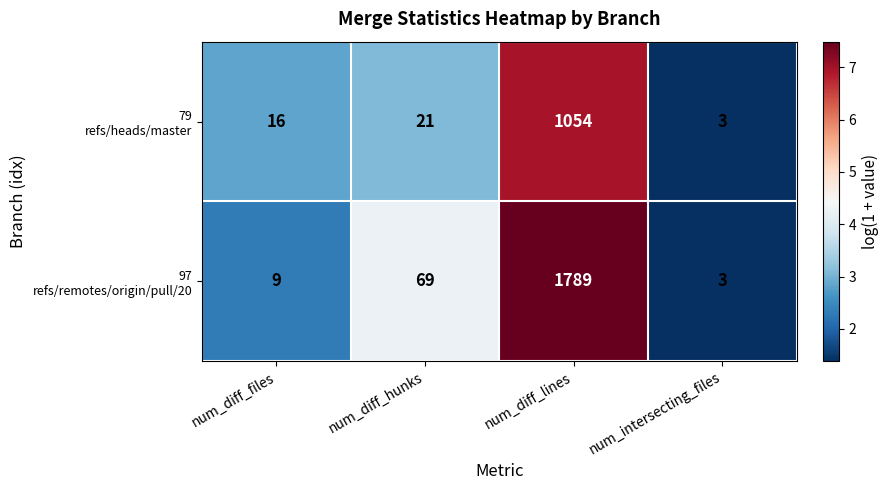

What is the spread (max minus min) of values at num_diff_lines?

735